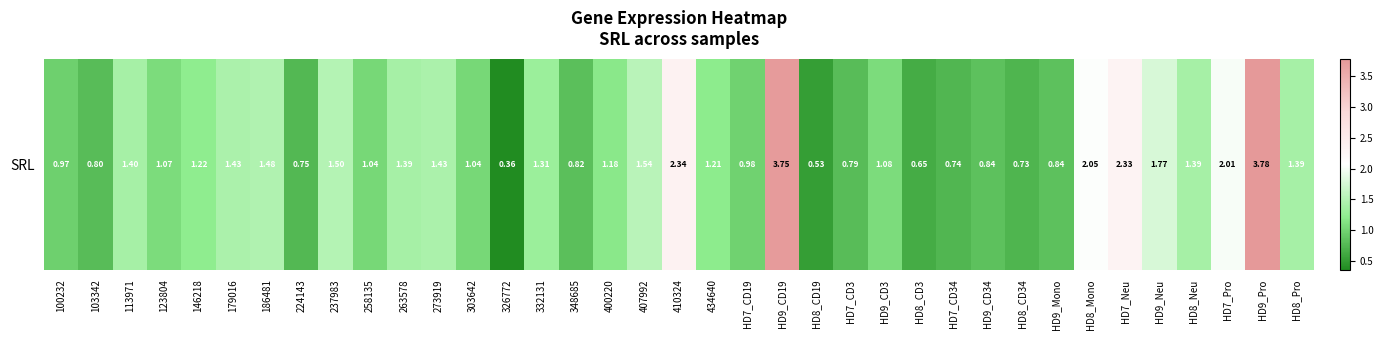

Is it true that the value at HD9_Pro is 3.8?

True